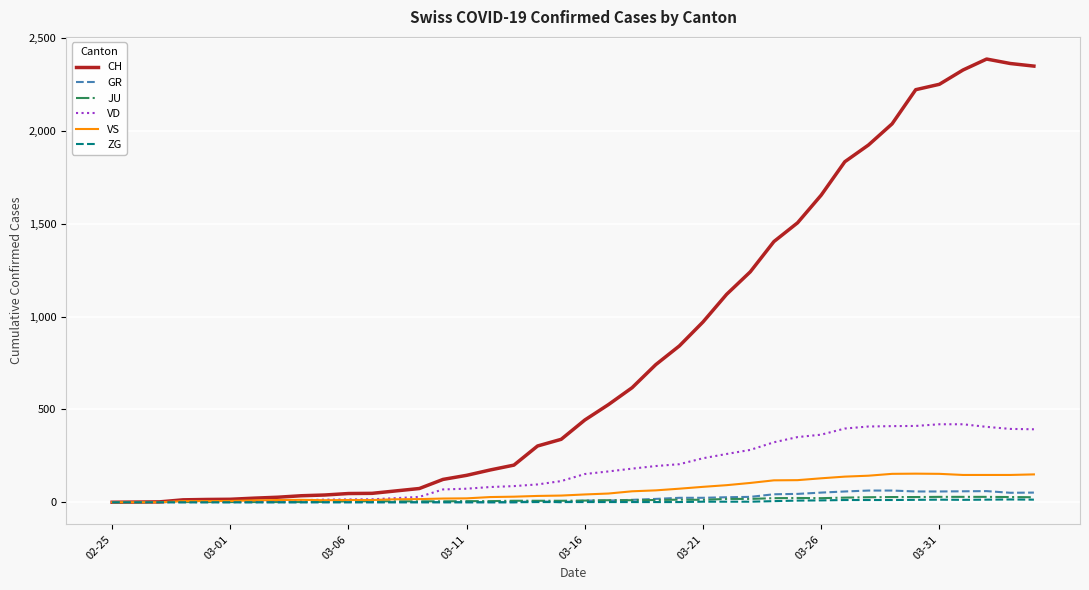

Which series has the largest range (max minus min)?

CH